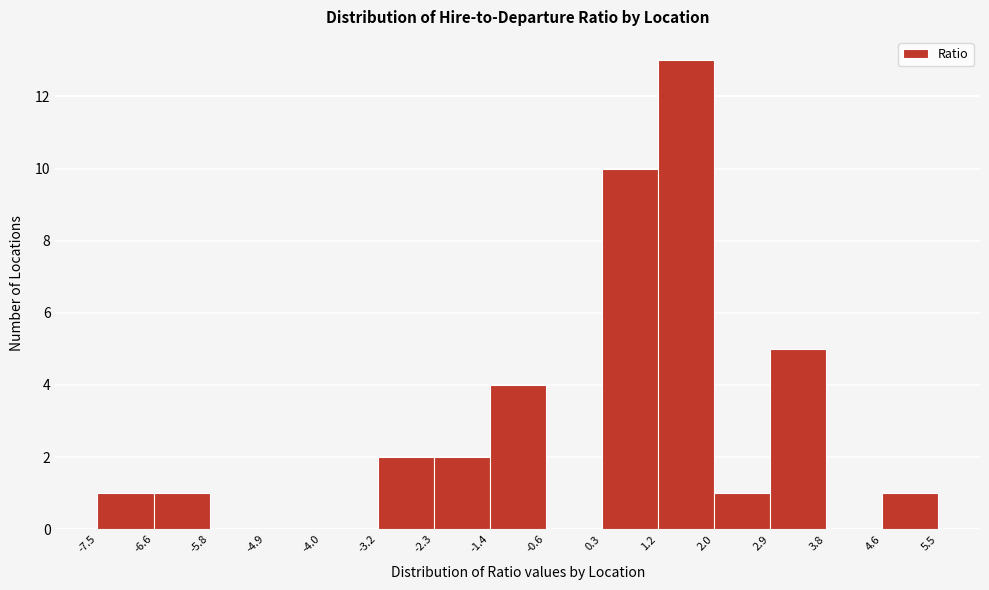

Which range on the x-axis has the tallest bar?

1.2 to 2.0